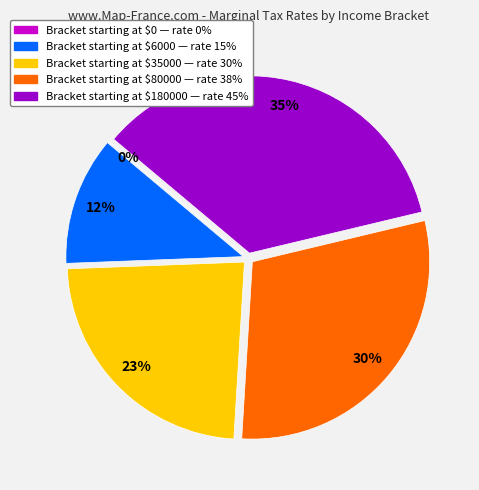

What percentage is NOT represented by 80000?

70.3%